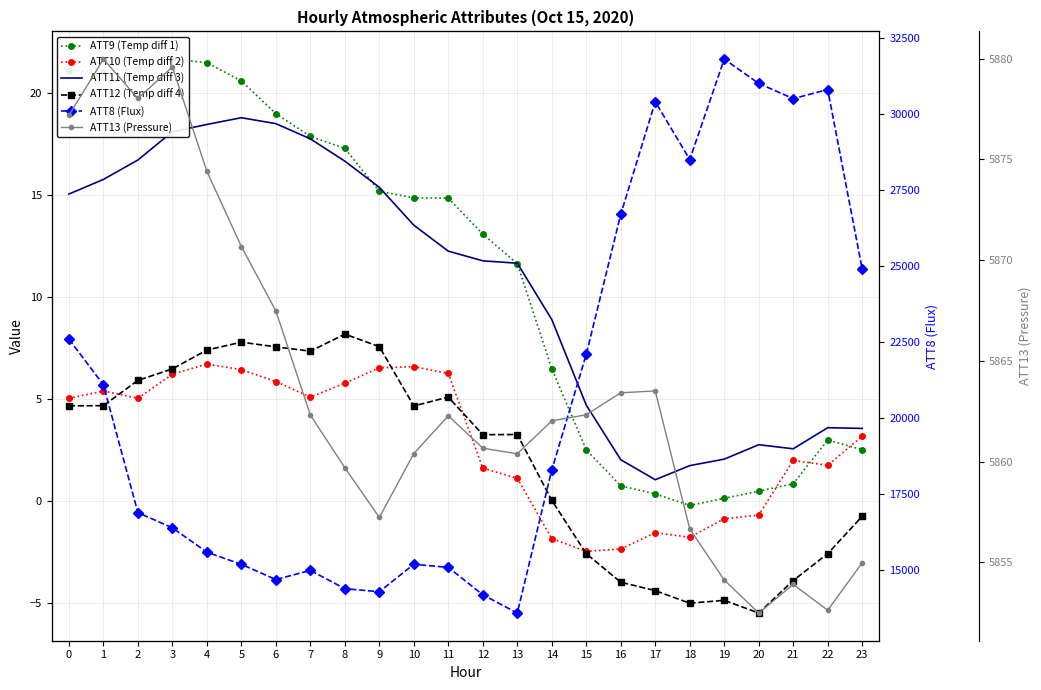

What is the difference between the maximum and minimum values in the ATT12 (Temp diff 4) series?

13.7